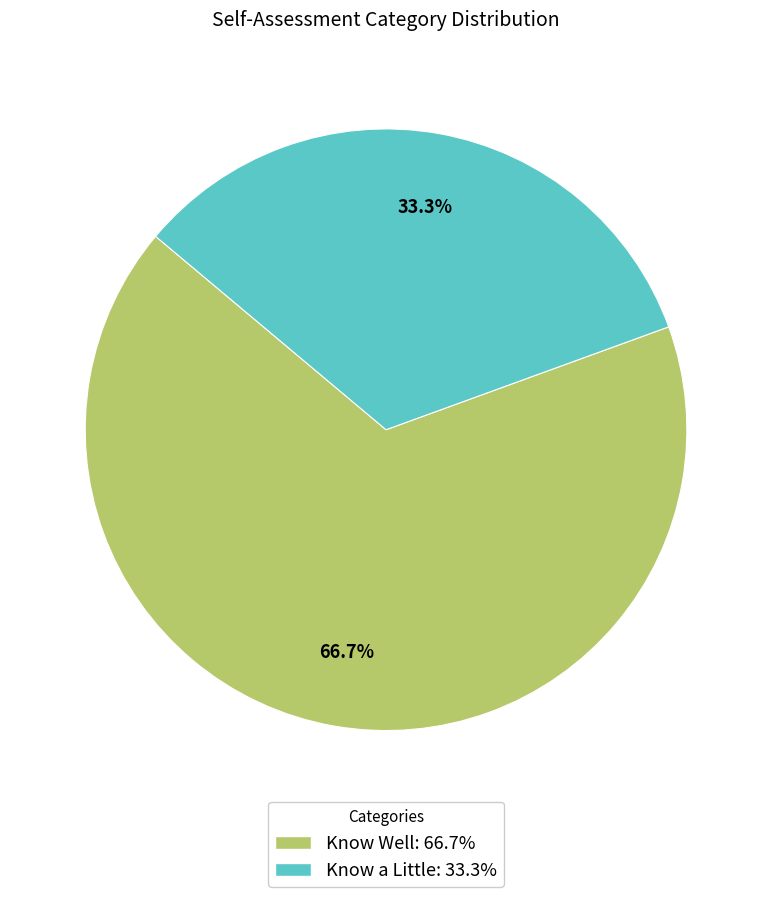

Is Know Well the majority of the pie?

Yes